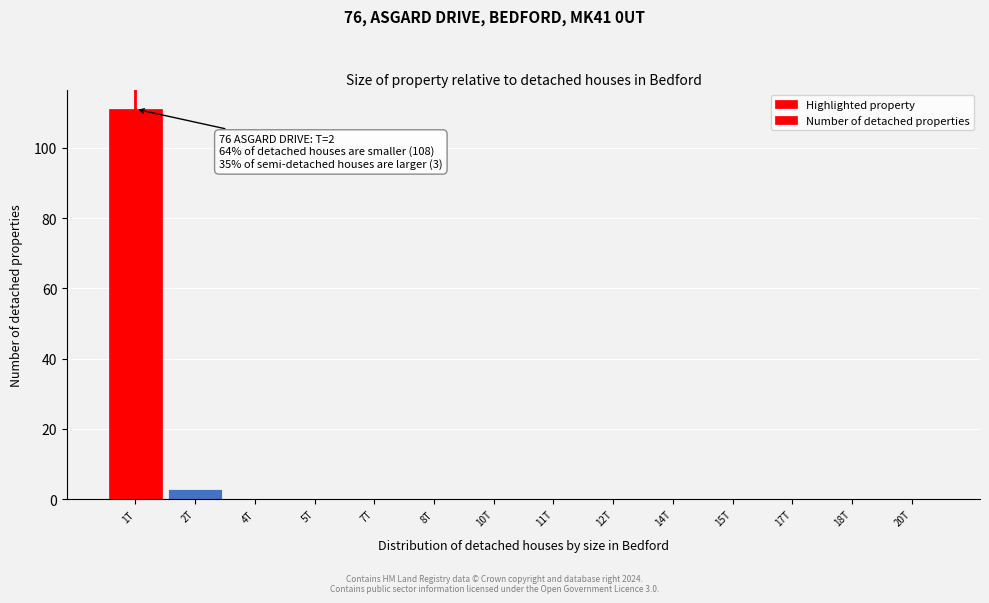

Reading right to left, list all the values displayed in this chart.

20T=0	18T=0	17T=0	15T=0	14T=0	12T=0	11T=0	10T=0	8T=0	7T=0	5T=0	4T=0	2T=3	1T=111